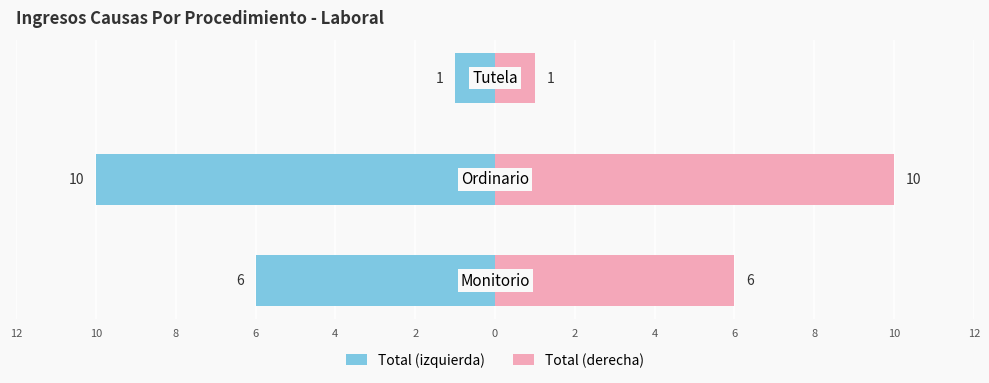

List the series in order of their peak value, highest first.

Total (derecha), Total (izquierda)